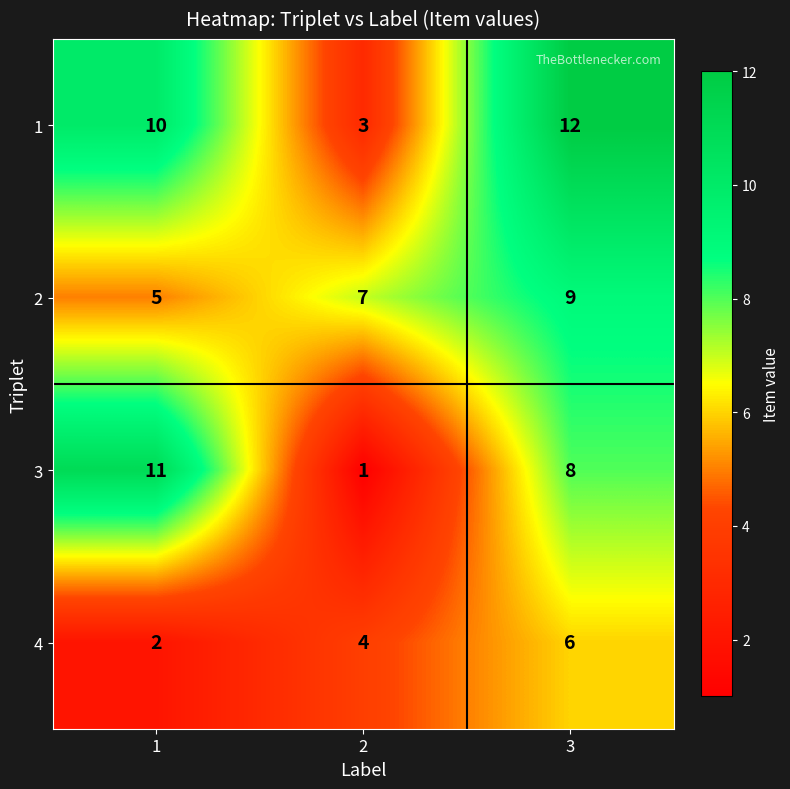

What value does the 4 series have at 3?

6